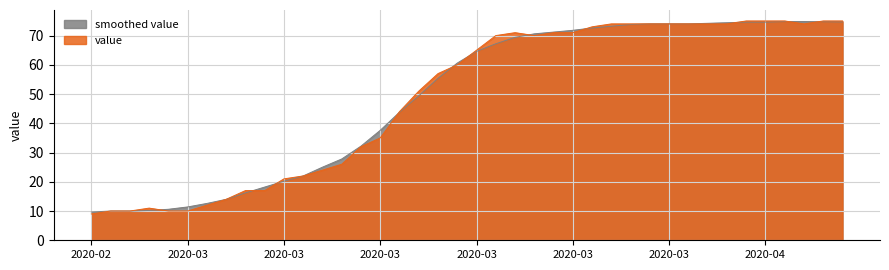

What is the change in value from 2020-03-26 to 2020-04-02?

+1